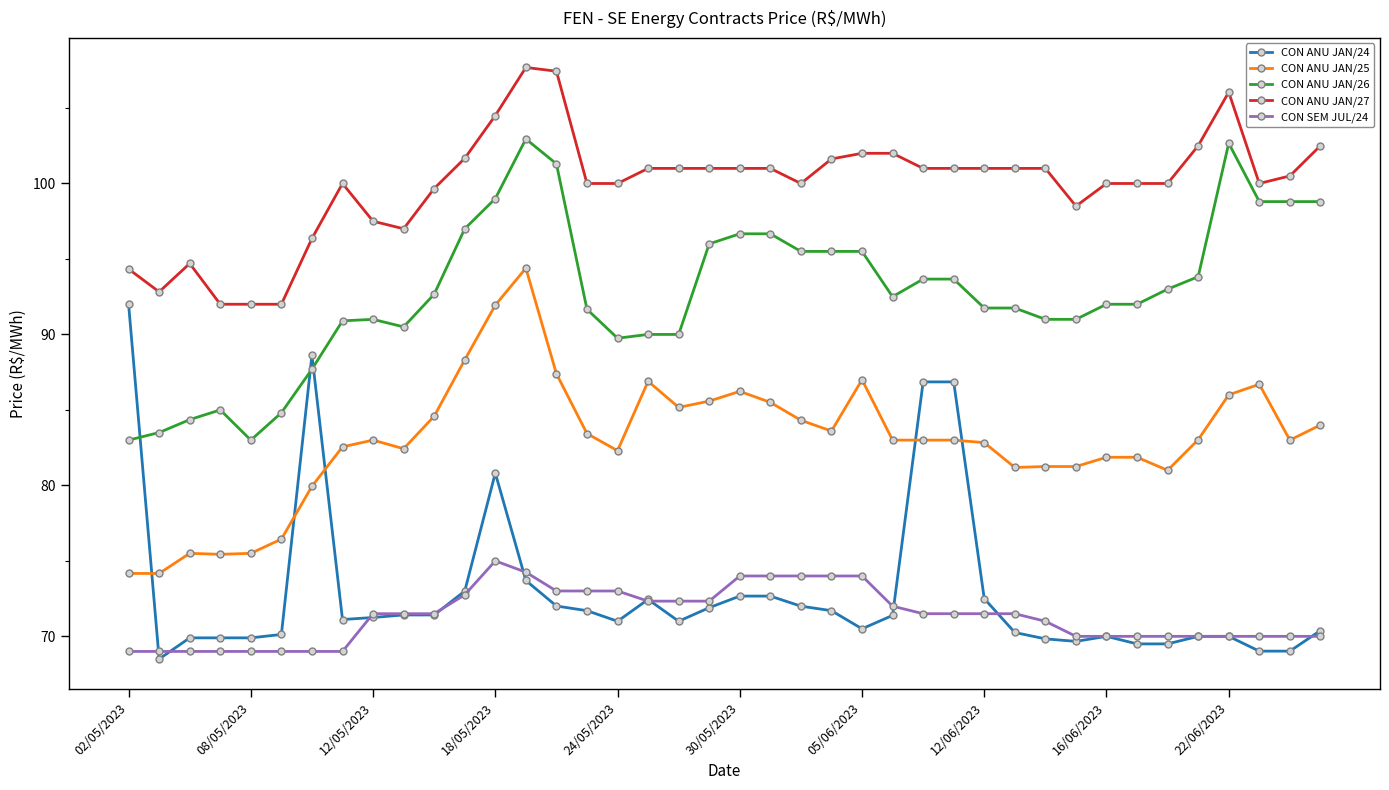

What is the lowest value of the CON ANU JAN/25 series?

74.2